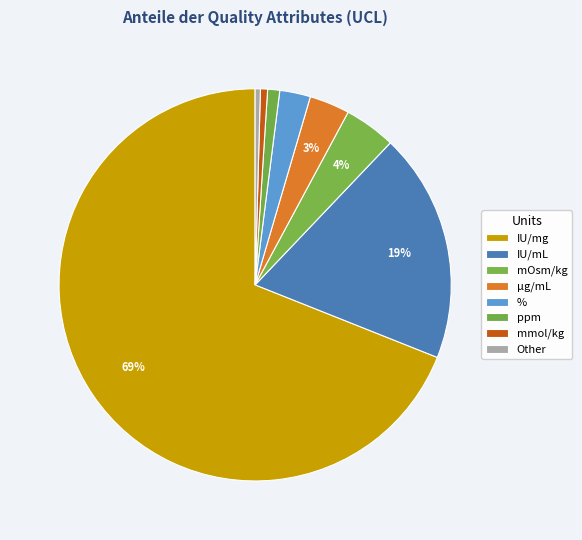

To the nearest percent, what is the average slice percentage?

12%